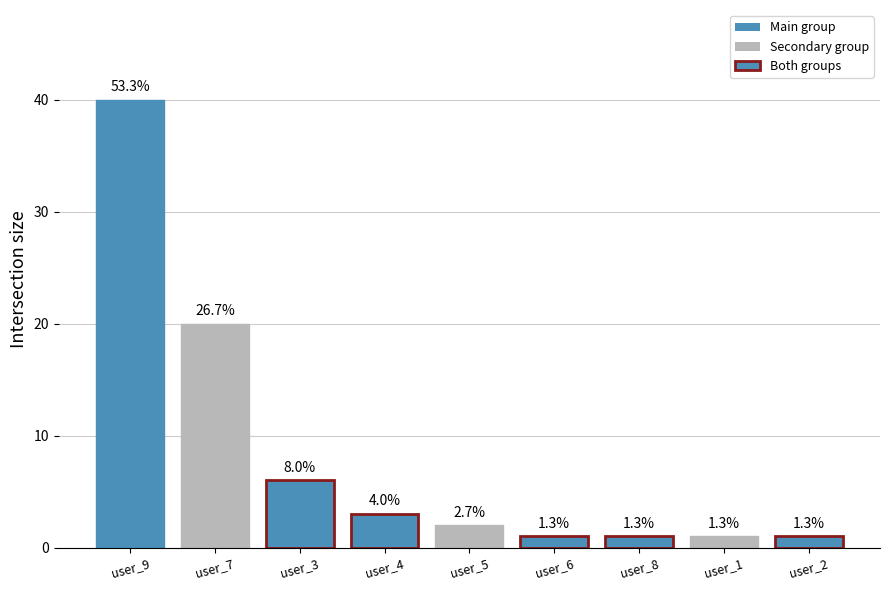

Are the bars horizontal?

No